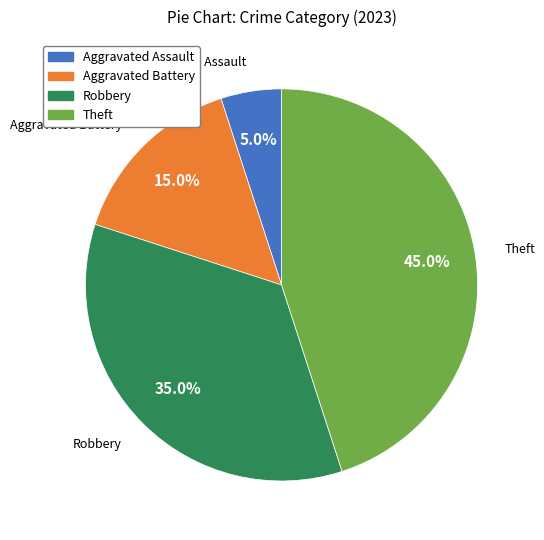

Which category has the smallest portion of the pie?

Aggravated Assault